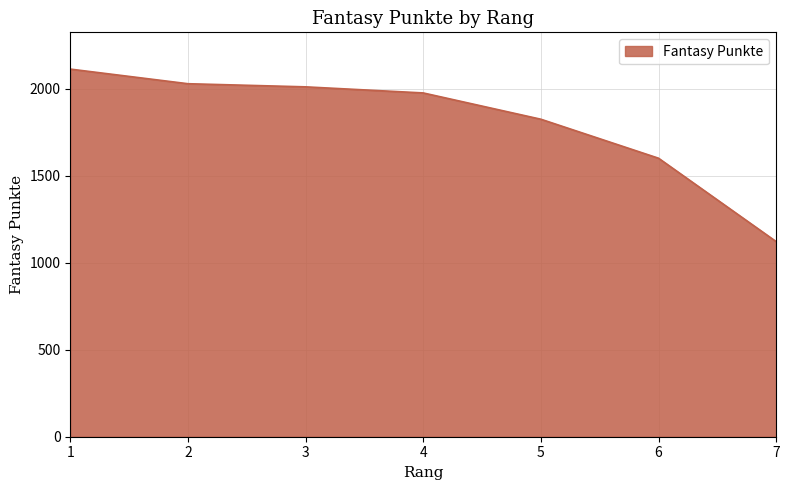

Count the number of data series in this chart.

1